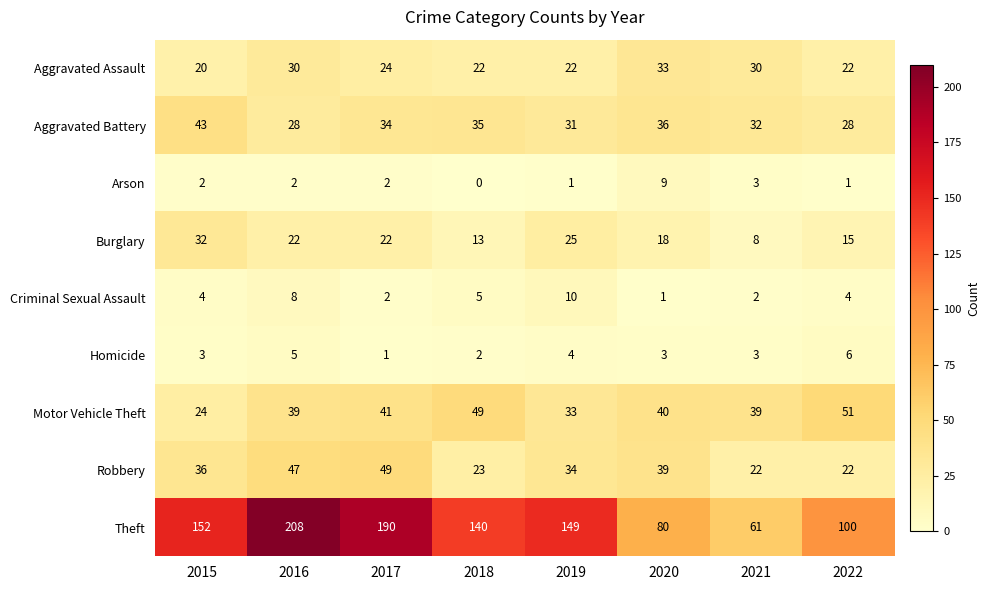

At which category does the chart reach its minimum across all series?

2018